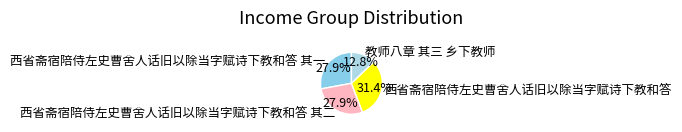

True or false: 西省斋宿陪侍左史曹舍人话旧以除当字赋诗下教和答 accounts for 20% of the total.

False